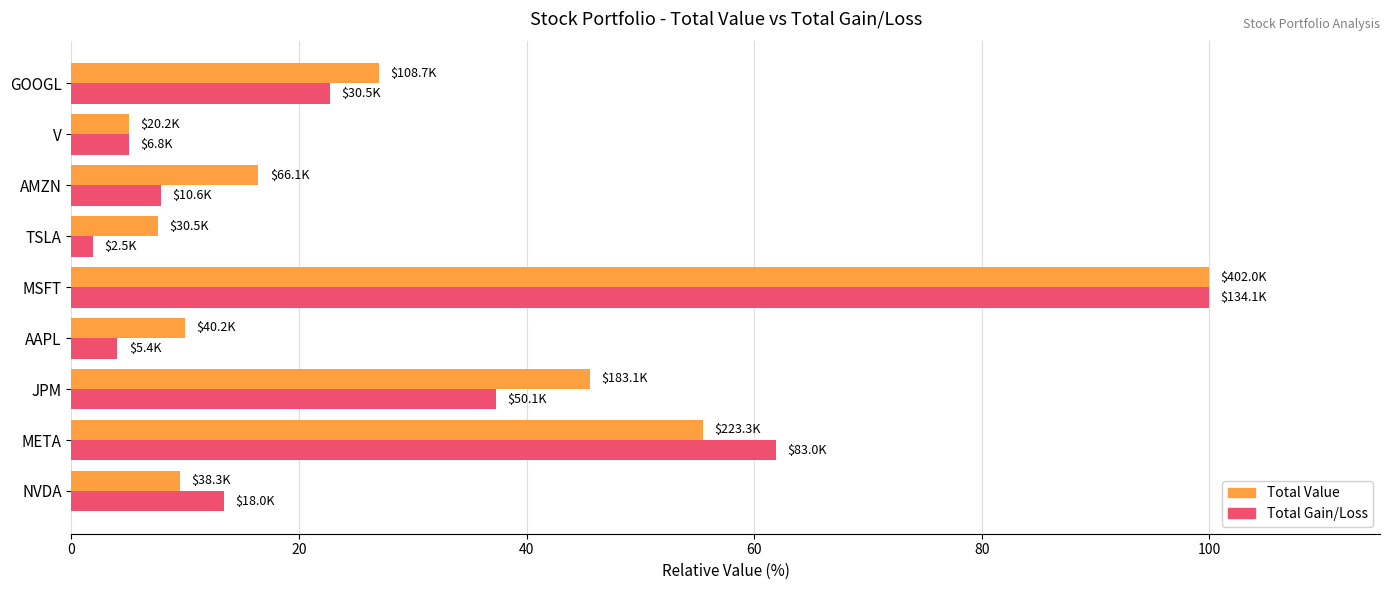

At how many categories does at least one series exceed 22?

4